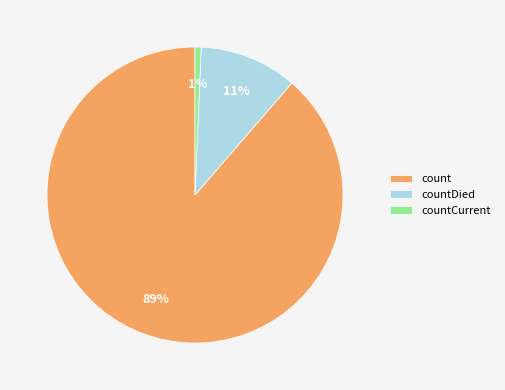

To the nearest percent, what portion does countDied represent?

11%